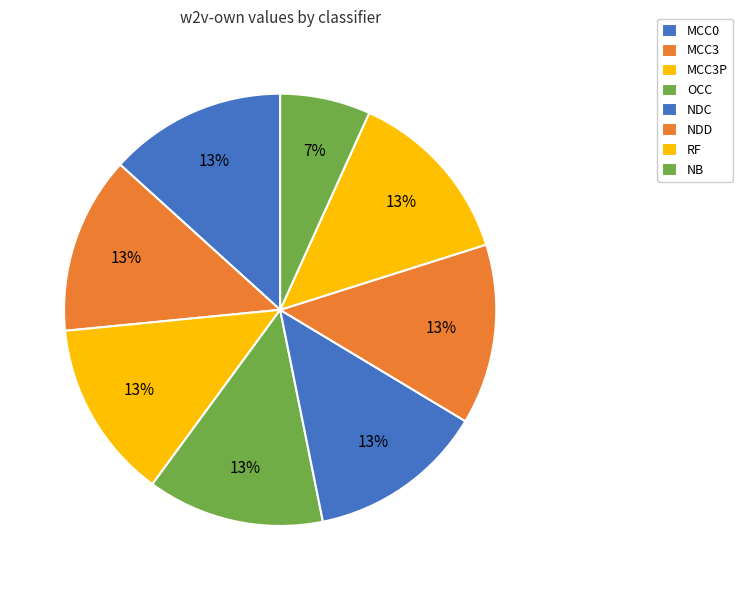

Count the number of slices in the pie.

8